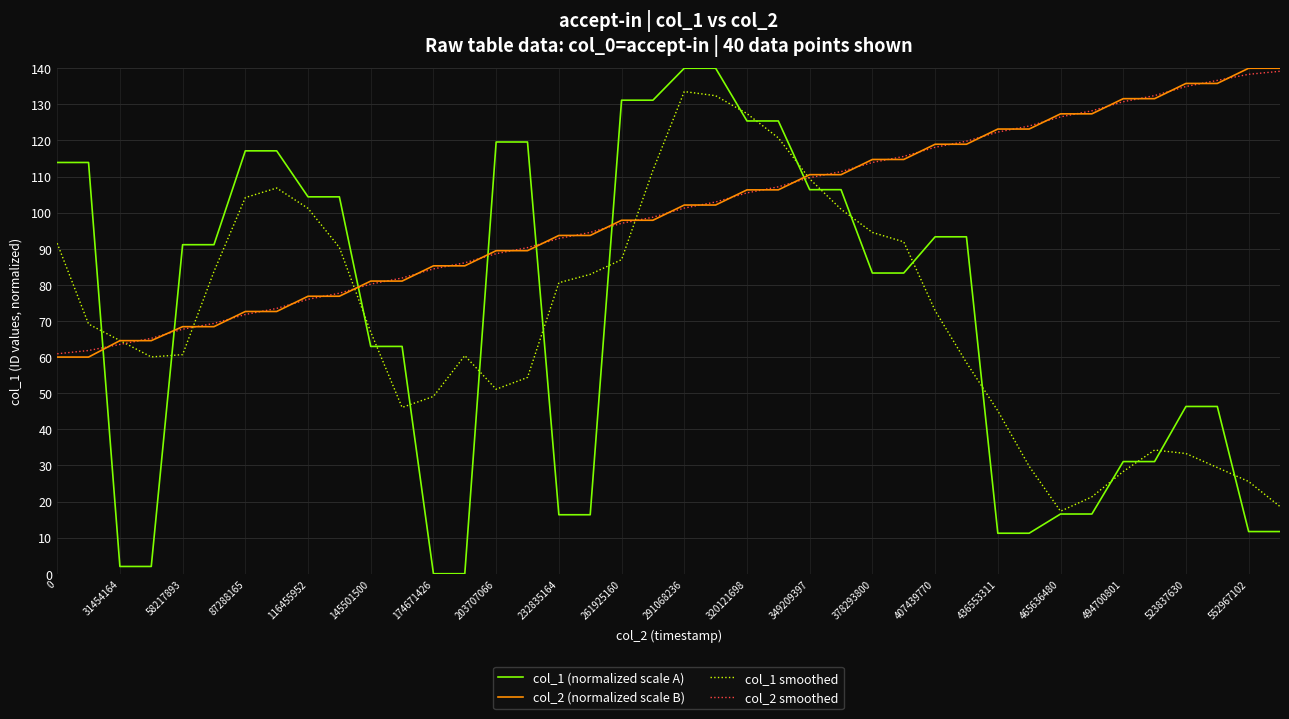

Which series has the largest range (max minus min)?

col_1 (normalized scale A)